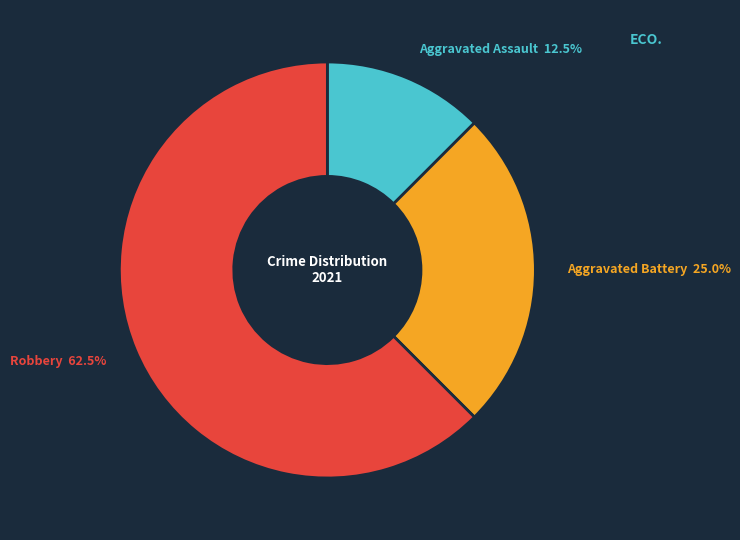

Rank the categories by value from highest to lowest.

Robbery, Aggravated Battery, Aggravated Assault